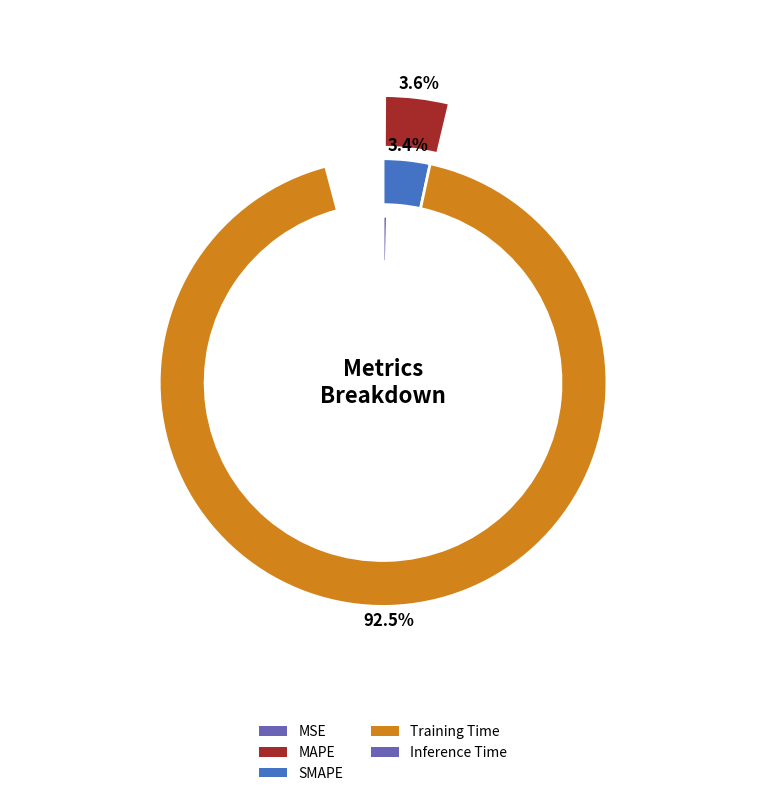

Which has a higher value, Inference Time or MAPE?

MAPE